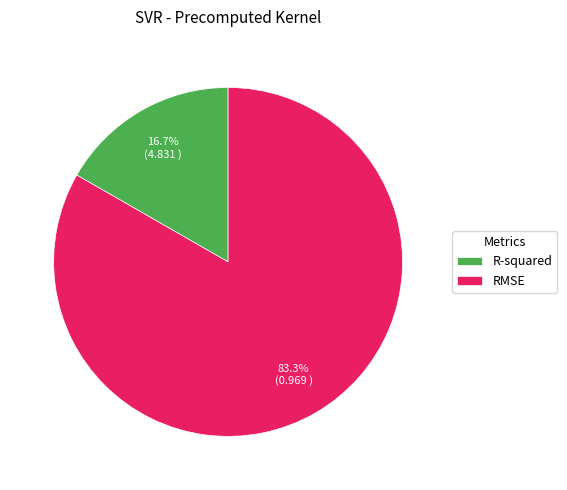

Which category has the smallest portion of the pie?

R-squared